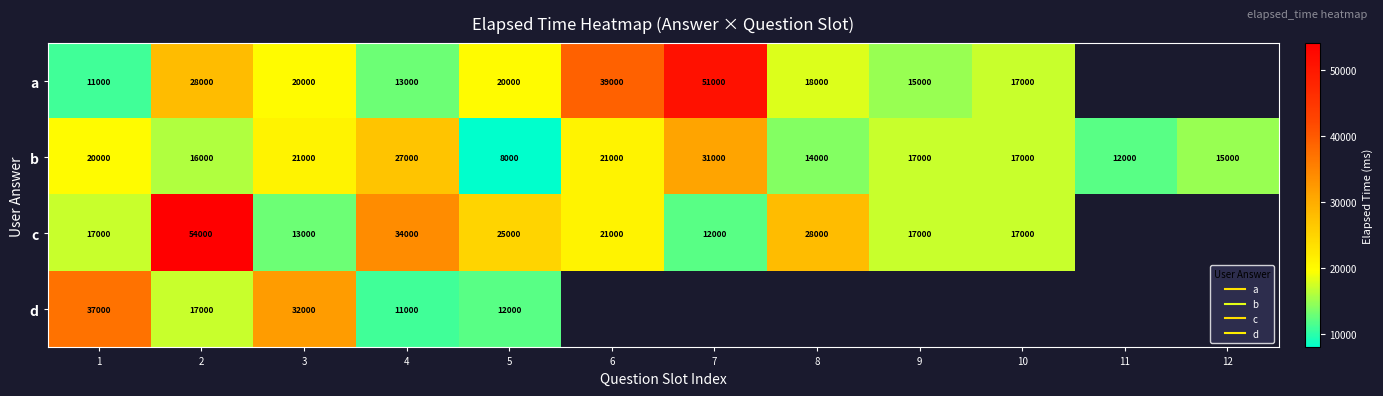

What is the difference between the a values at 2 and 6?

11000.0